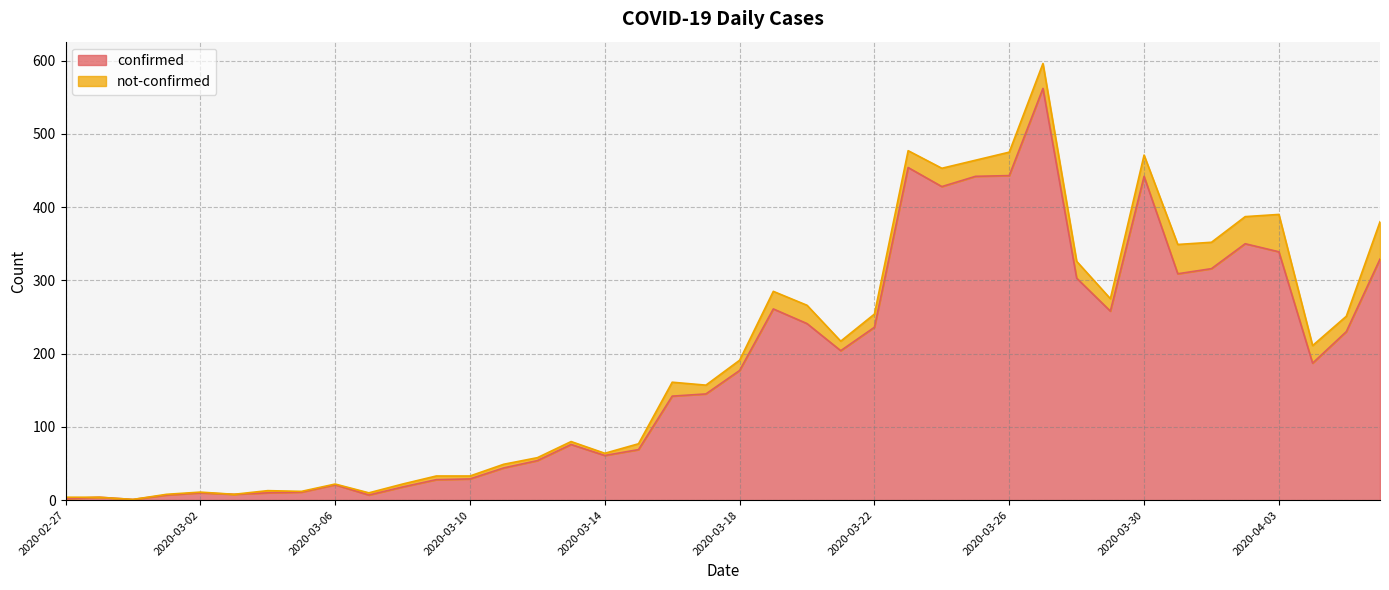

Reading right to left, list all the values displayed in this chart.

2020-04-06=329	2020-04-05=230	2020-04-04=187	2020-04-03=339	2020-04-02=350	2020-04-01=316	2020-03-31=309	2020-03-30=442	2020-03-29=258	2020-03-28=303	2020-03-27=562	2020-03-26=443	2020-03-25=442	2020-03-24=428	2020-03-23=454	2020-03-22=236	2020-03-21=204	2020-03-20=241	2020-03-19=261	2020-03-18=177	2020-03-17=145	2020-03-16=142	2020-03-15=69	2020-03-14=61	2020-03-13=76	2020-03-12=54	2020-03-11=44	2020-03-10=29	2020-03-09=28	2020-03-08=18	2020-03-07=7	2020-03-06=21	2020-03-05=11	2020-03-04=10	2020-03-03=8	2020-03-02=10	2020-03-01=7	2020-02-29=1	2020-02-28=4	2020-02-27=2